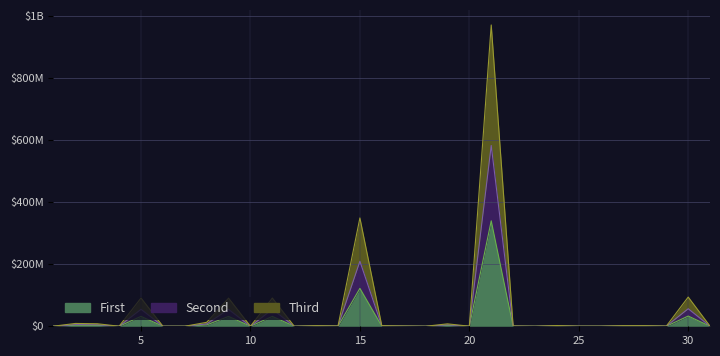

Reading left to right, what are all the values shown in this chart?

1=100587.9	2=3196494.3	3=2867329.8	4=31949.0	5=31949151.8	6=3434.2	7=31784.2	8=4474370.9	9=31784511.8	10=34.6	11=31923221.0	12=319.2	13=672045.1	14=327213.2	15=122348745.0	16=674740.8	17=315449.0	18=3194.8	19=2742117.3	20=76453.6	21=340320151.1	22=323309.7	23=344.4	24=839465.2	25=104421.4	26=102846.4	27=675119.2	28=674845.1	29=173555.5	30=32982504.8	31=674.4